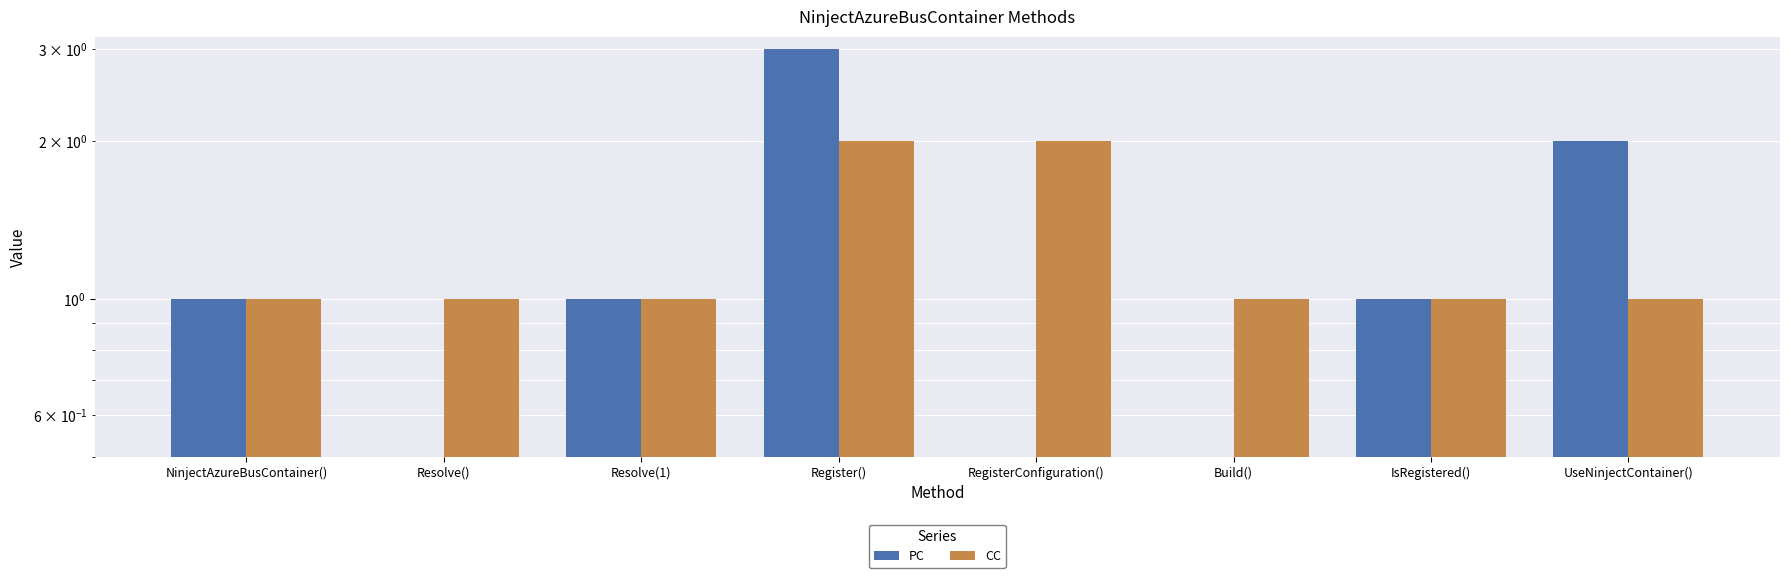

Rank the series by their maximum value, from lowest to highest.

CC, PC